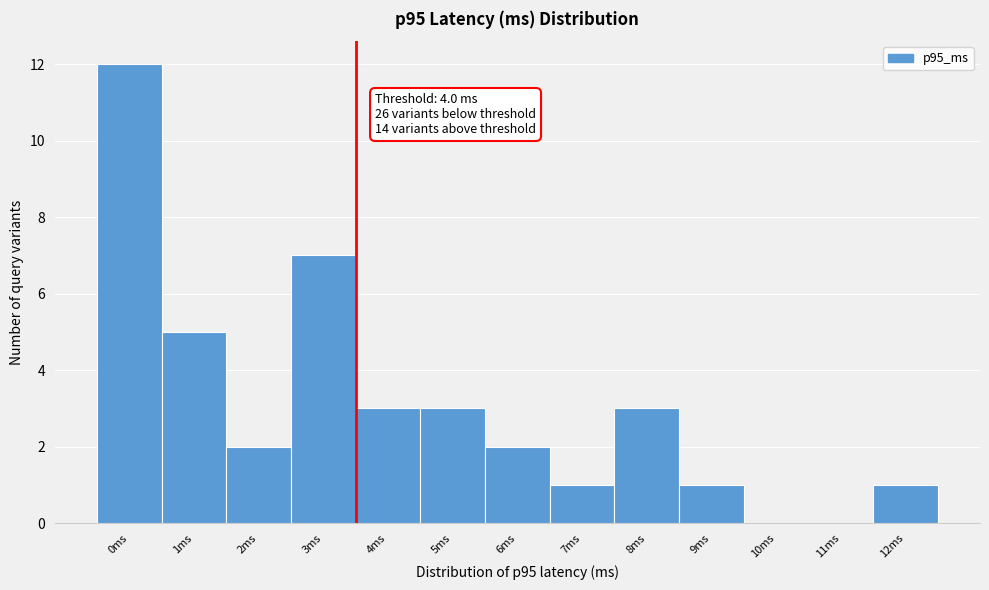

Reading left to right, list all the values displayed in this chart.

0ms=12	1ms=5	2ms=2	3ms=7	4ms=3	5ms=3	6ms=2	7ms=1	8ms=3	9ms=1	10ms=0	11ms=0	12ms=1